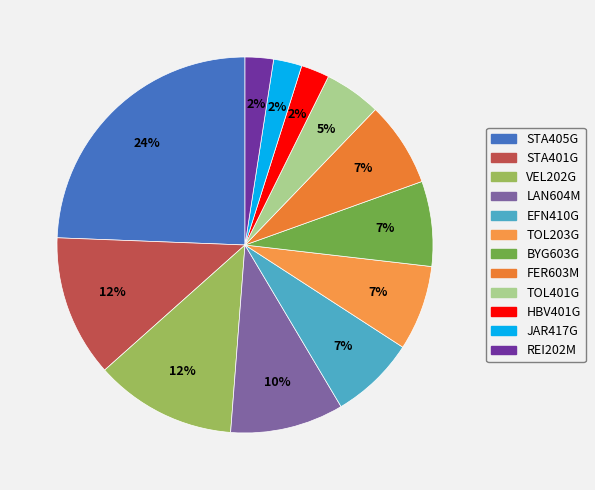

What is the largest slice in the pie chart?

STA405G